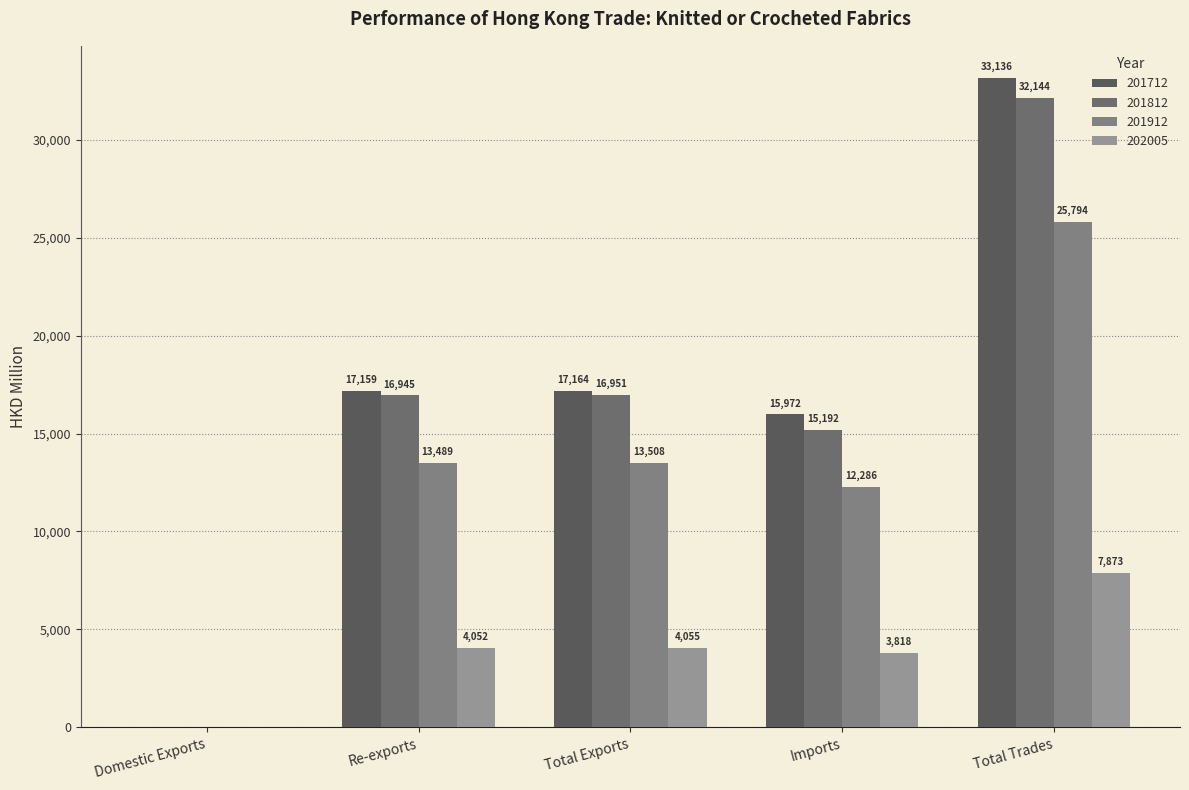

Is the value of 201812 at Domestic Exports greater than the value of 201712 at Domestic Exports?

Yes